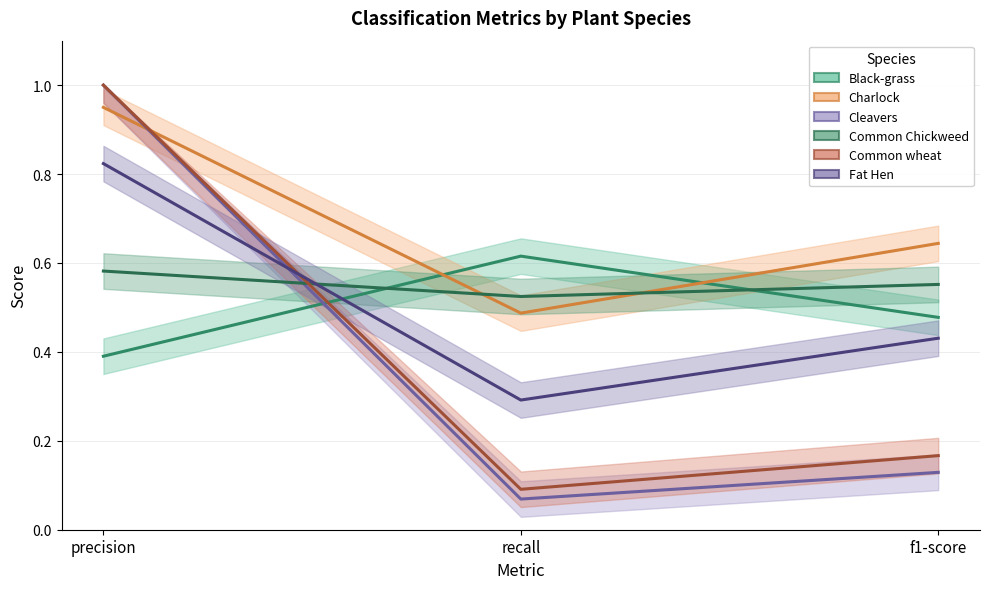

At which category is the sum across all series the highest?

precision